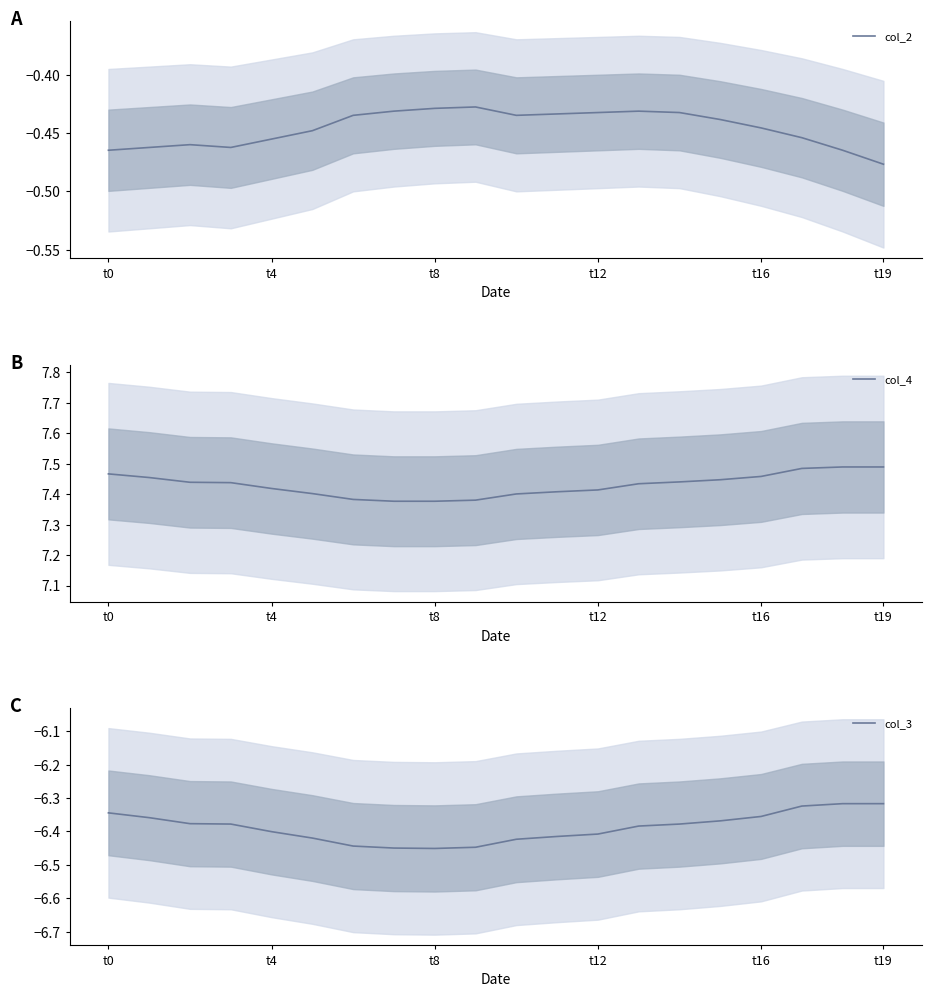

The value of col_3 at t4 is -6.4. True or false?

True